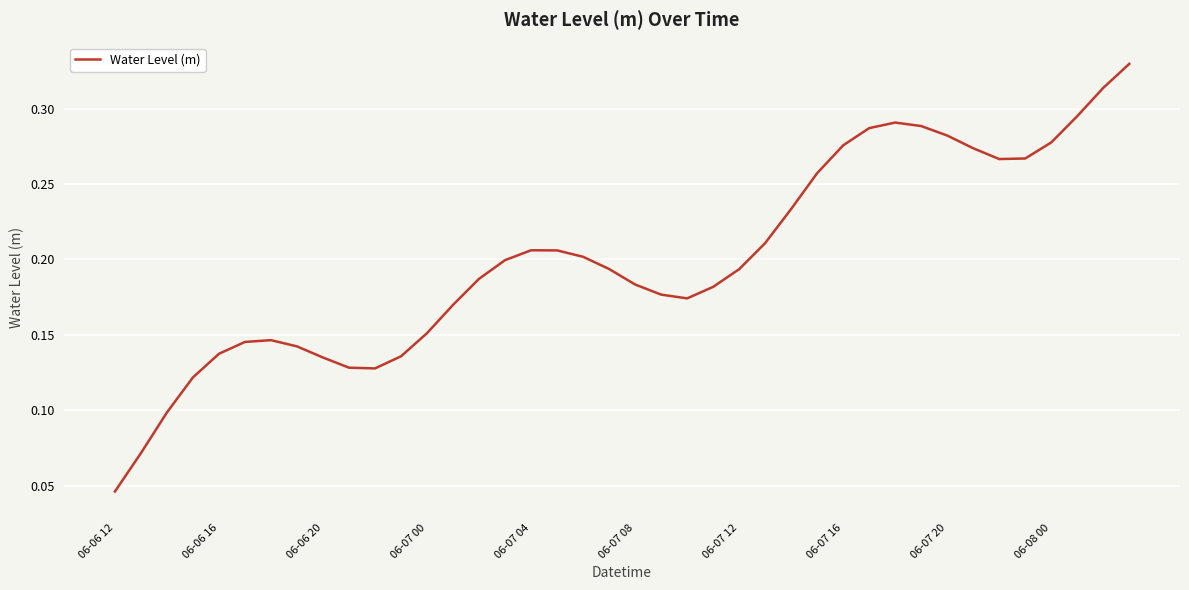

Reading right to left, what are all the values shown in this chart?

0.3	0.3	0.3	0.3	0.3	0.3	0.3	0.3	0.3	0.3	0.3	0.3	0.3	0.2	0.2	0.2	0.2	0.2	0.2	0.2	0.2	0.2	0.2	0.2	0.2	0.2	0.2	0.2	0.1	0.1	0.1	0.1	0.1	0.1	0.1	0.1	0.1	0.1	0.1	0.0